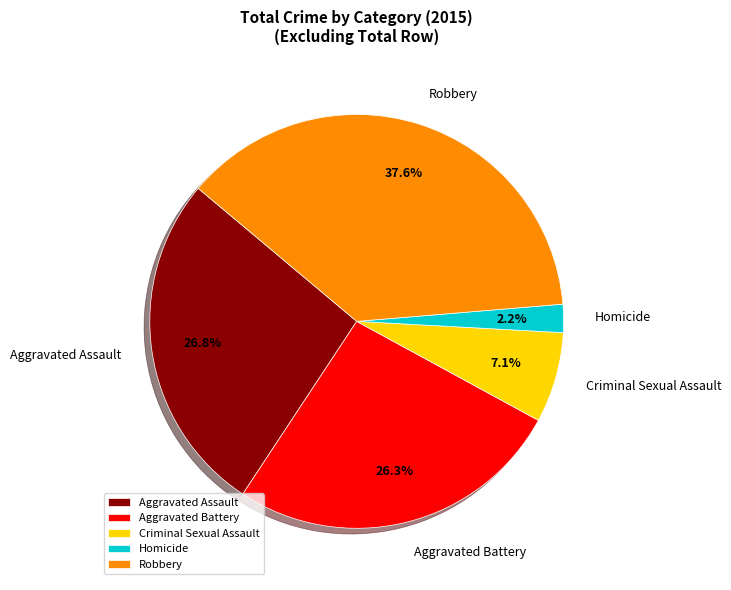

Approximately how many times larger is the value at Criminal Sexual Assault compared to Robbery?

0.2